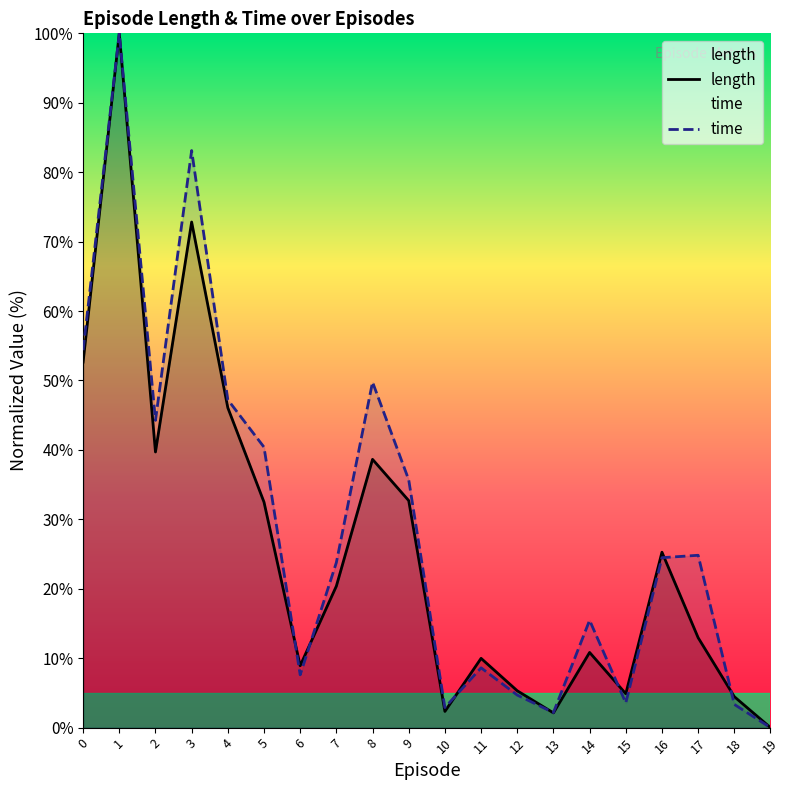

What is the highest value of the time series?

100.0